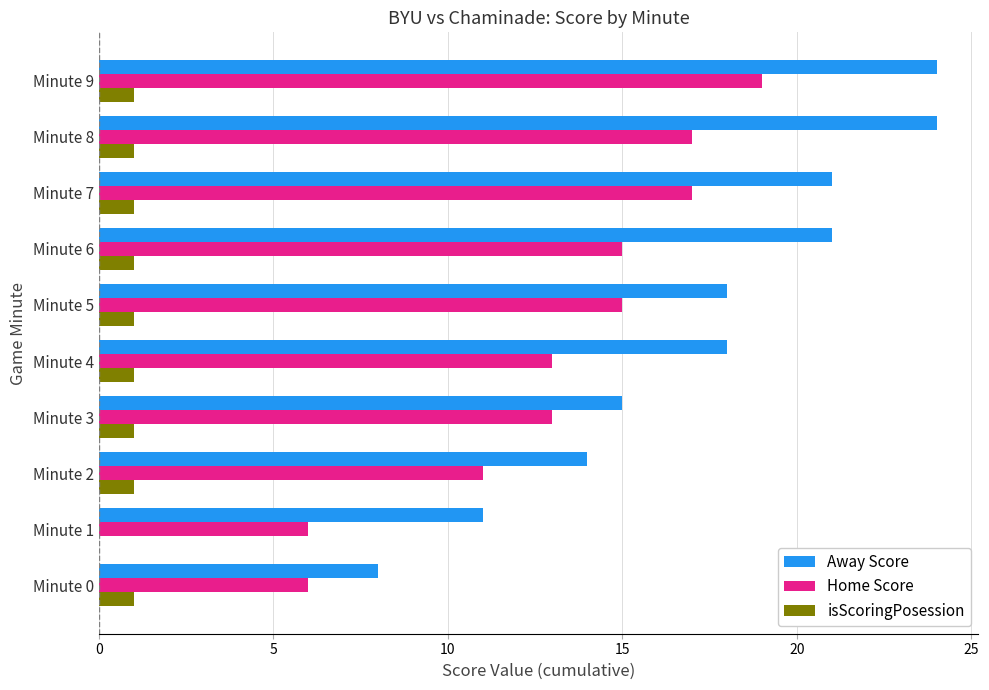

What is the total value across all series at Minute 7?

39